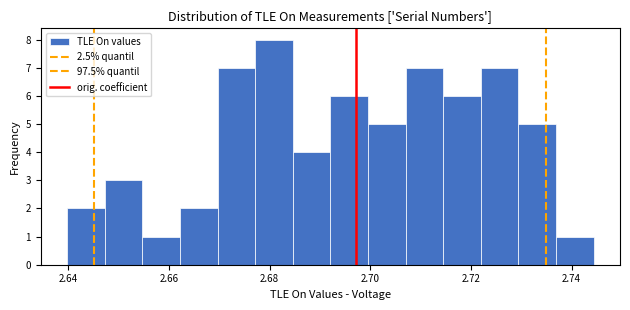

Around what value on the x-axis is the tallest bar? Give the approximate position of its centre, as read against the axis.

2.680